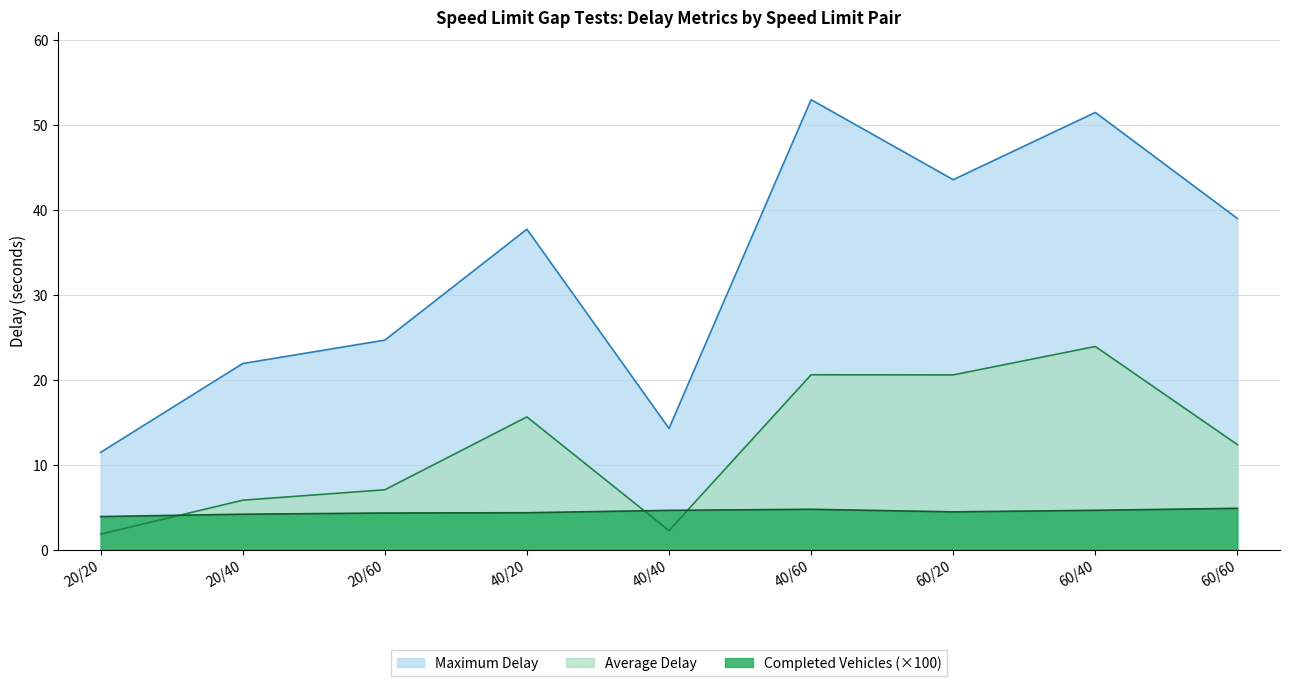

What is the total value across all series at 20/40?

32.0